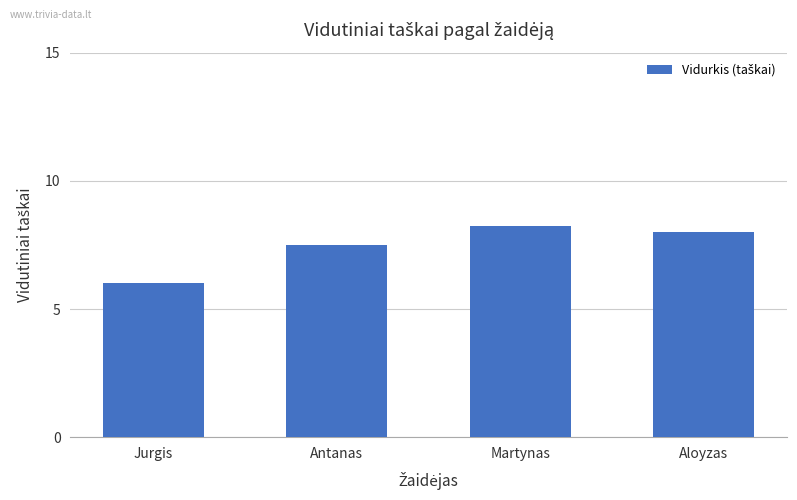

What is the smallest value displayed?

6.0